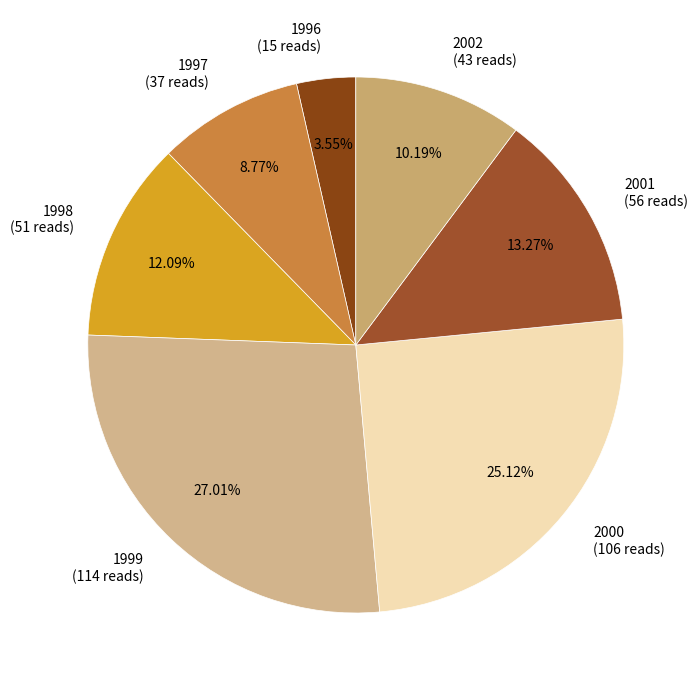

Is there any slice that represents more than half of the pie?

No